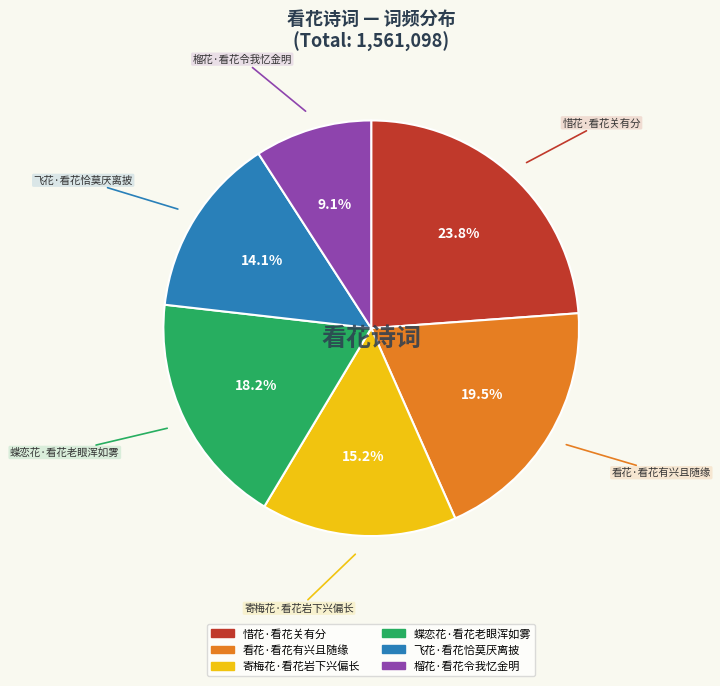

Count the number of slices in the pie.

6